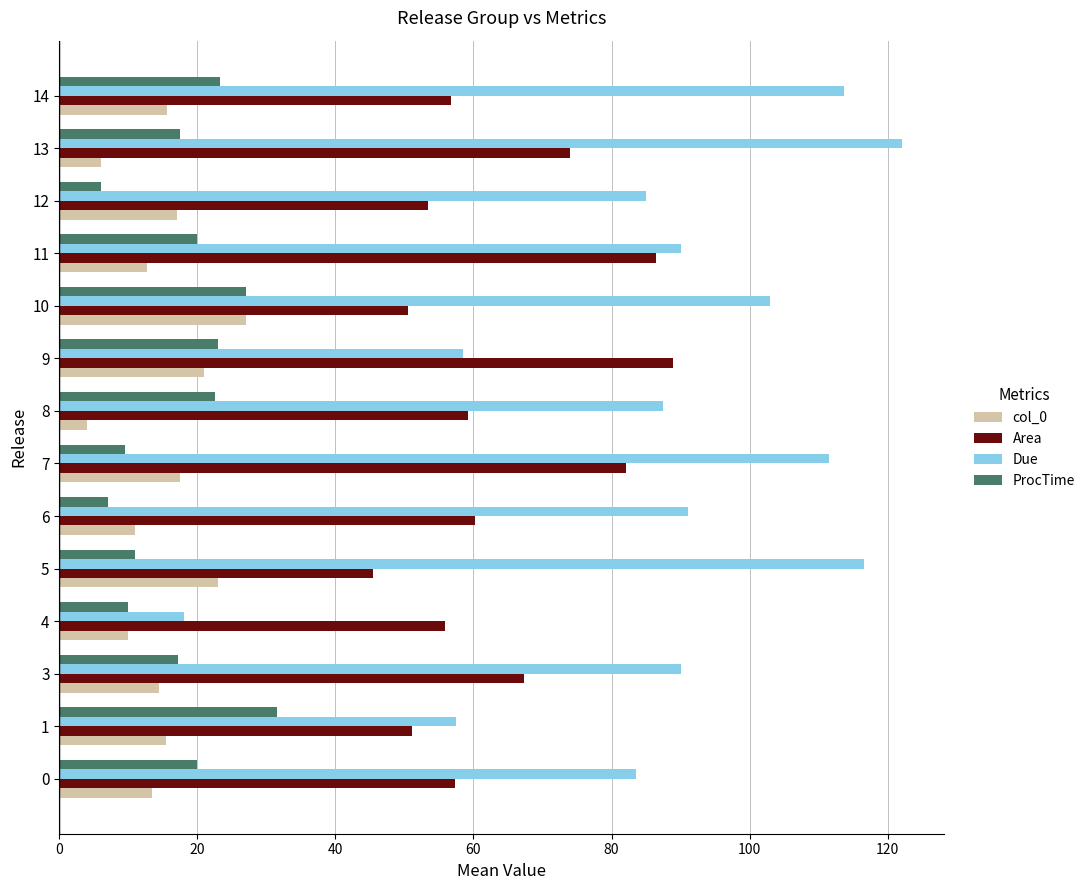

Read the ProcTime value at 0.

20.0